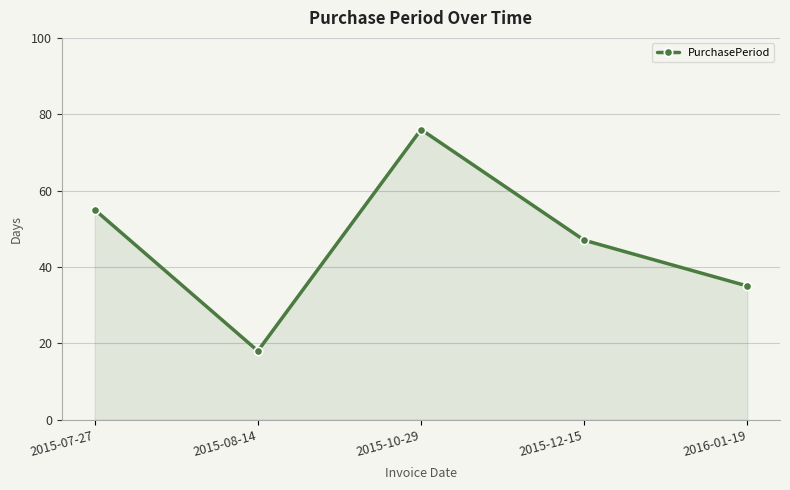

Which category has the highest value across all series?

2015-10-29